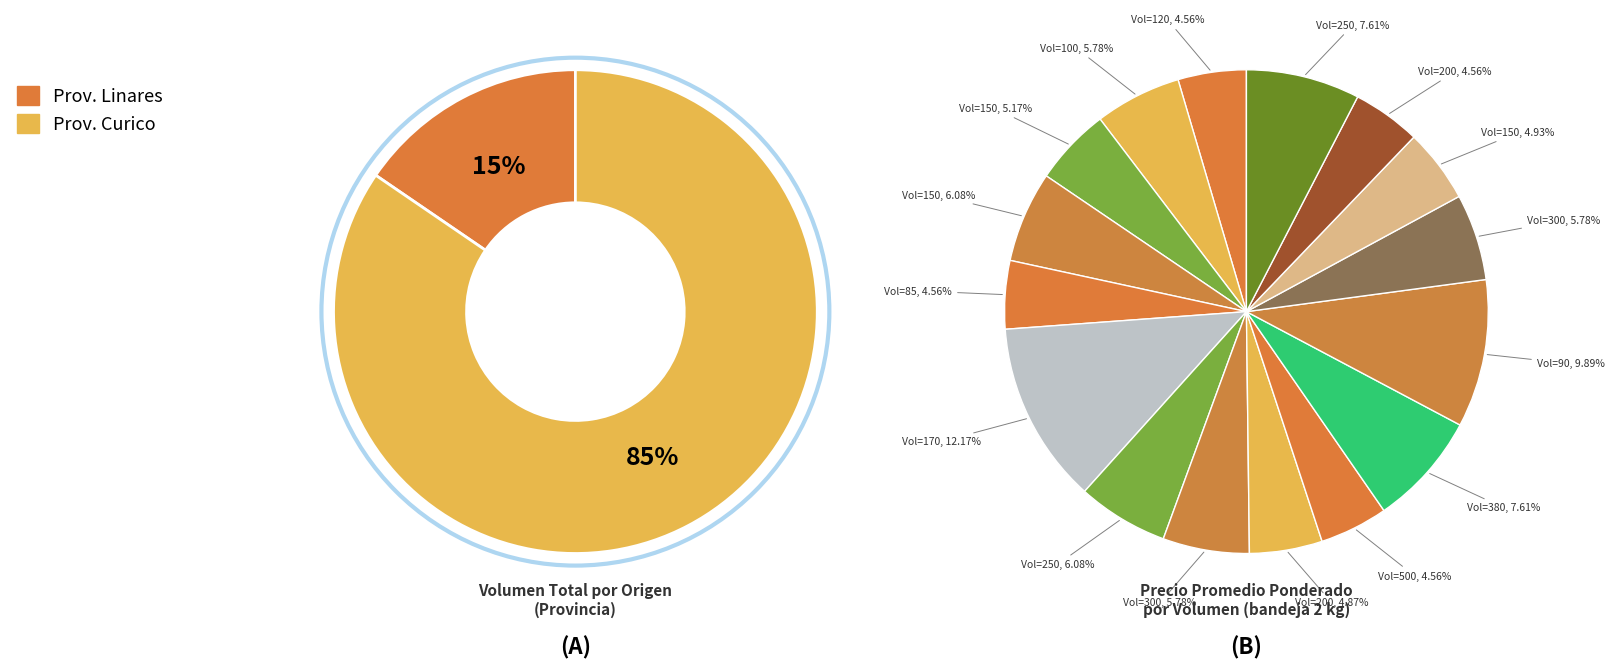

Does 150 represent more than half of the total?

No